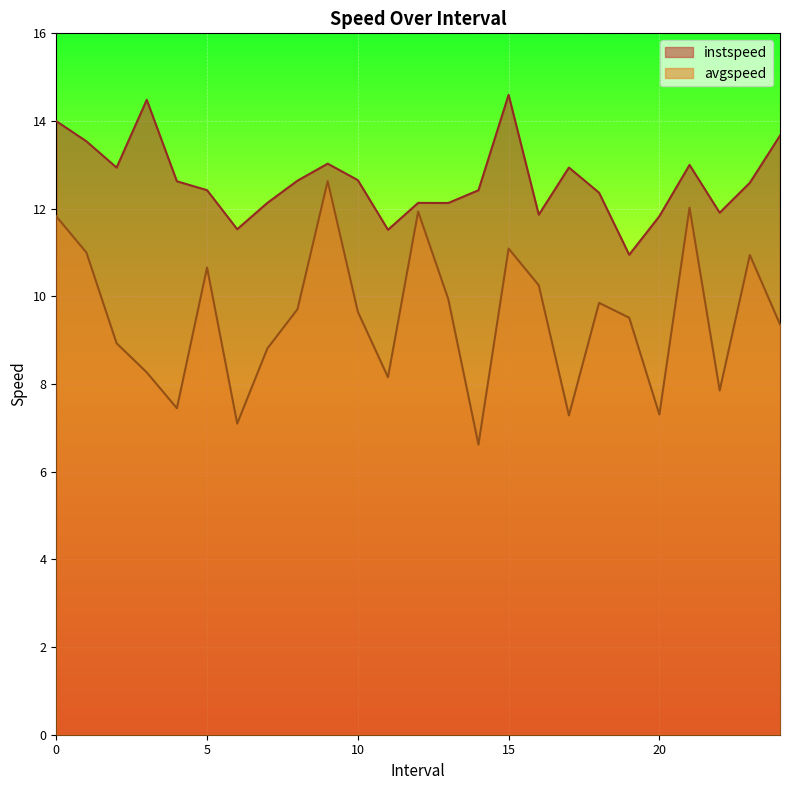

What value does the instspeed series have at 3.0?

14.5